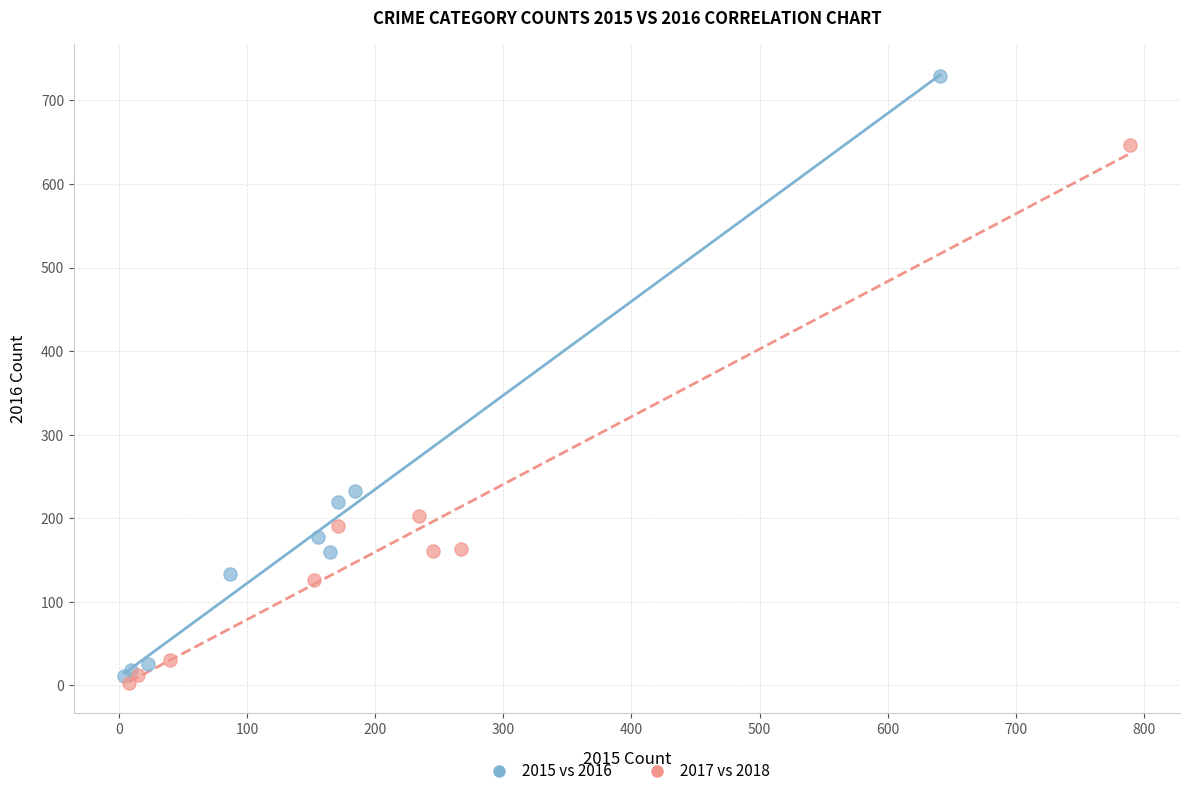

Which series reaches the minimum Y coordinate?

2017 vs 2018